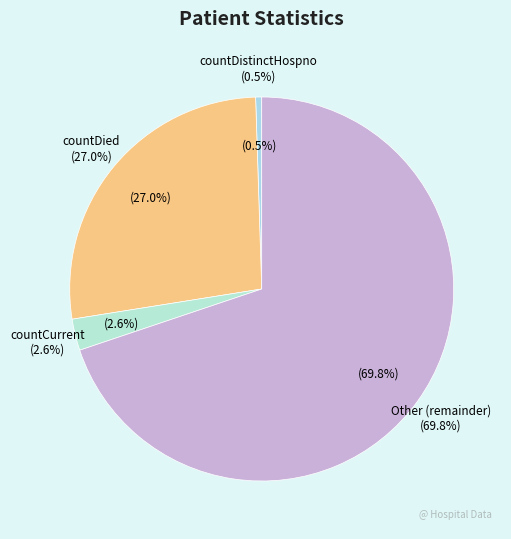

What is the majority slice?

Other